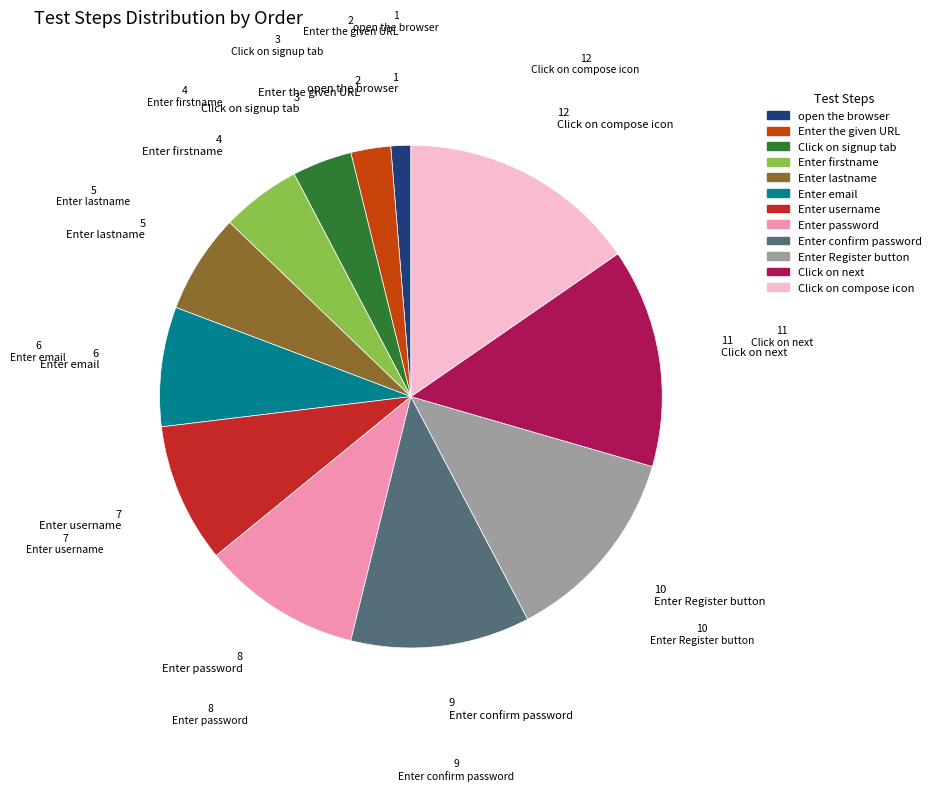

Is the sum of Enter the given URL and Enter email greater than half?

No